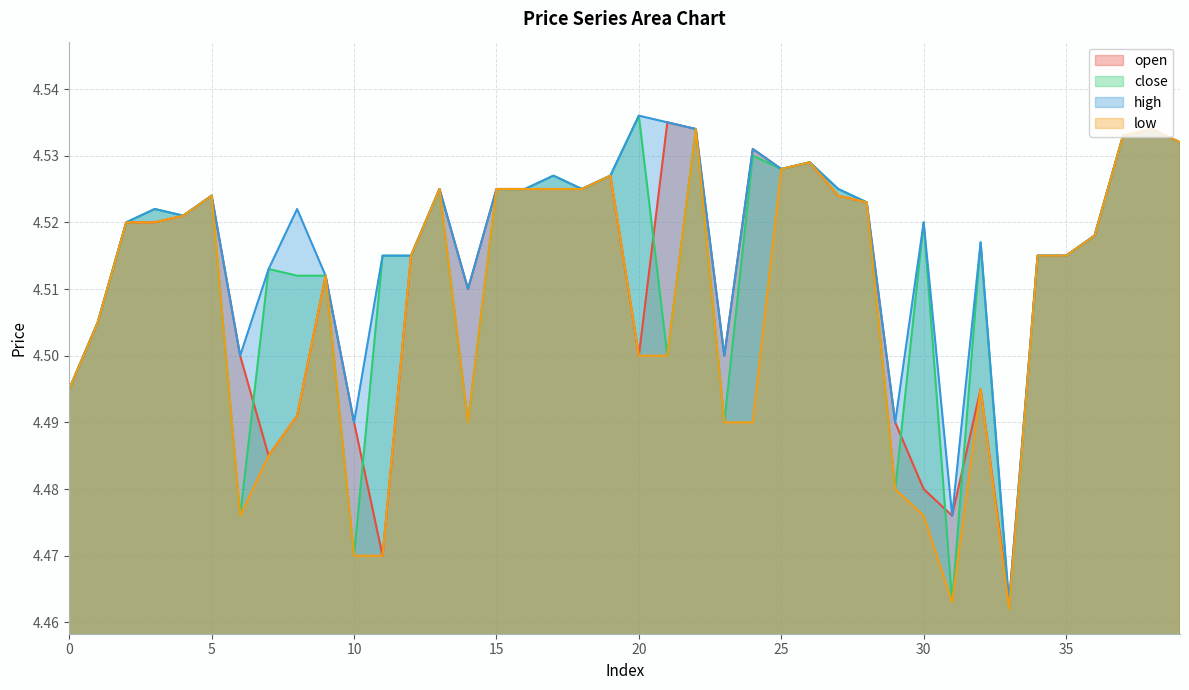

Which series has the widest spread of values?

close